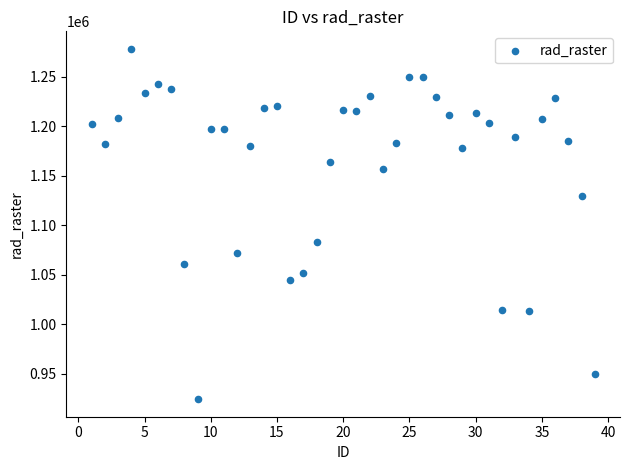

What Y value in the scatter plot is closest to 1101122?

1082708.9